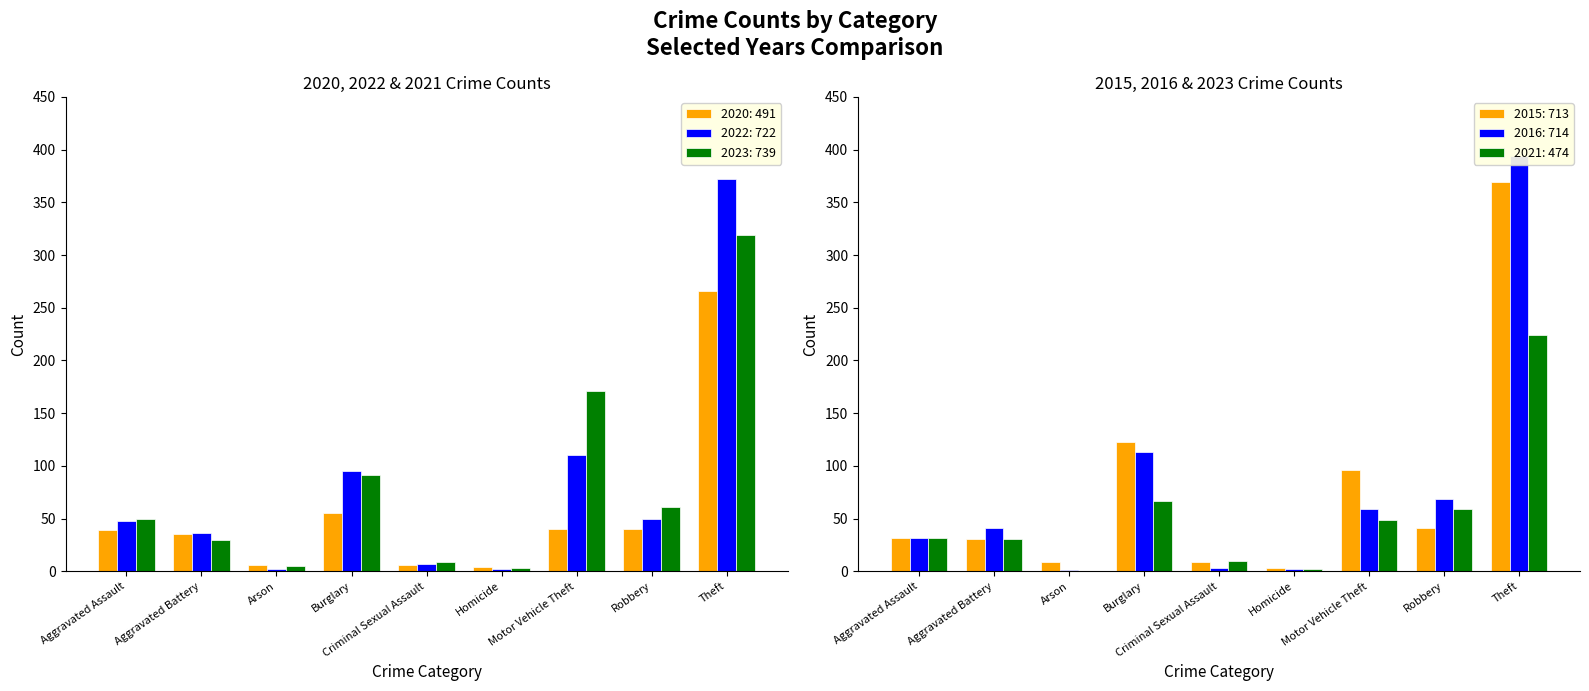

Where is 2022: 722 nearest to the value 187?

Motor Vehicle Theft